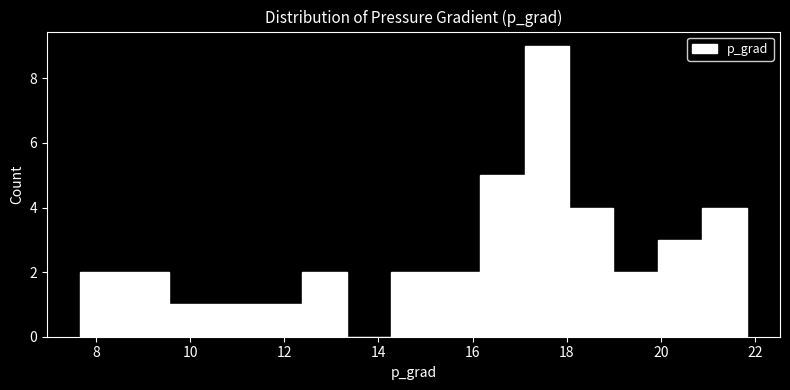

Reading left to right, list every bar in this chart as the range it spans on the x-axis followed by its height. Neither the bar edges nor the heights are printed on the chart, so give them approximately, as read against the axes.

7.6 to 8.6: 2
8.6 to 9.6: 2
9.6 to 10.4: 1
10.4 to 11.4: 1
11.4 to 12.4: 1
12.4 to 13.4: 2
13.4 to 14.2: 0
14.2 to 15.2: 2
15.2 to 16.2: 2
16.2 to 17.2: 5
17.2 to 18.0: 9
18.0 to 19.0: 4
19.0 to 20.0: 2
20.0 to 20.8: 3
20.8 to 21.8: 4